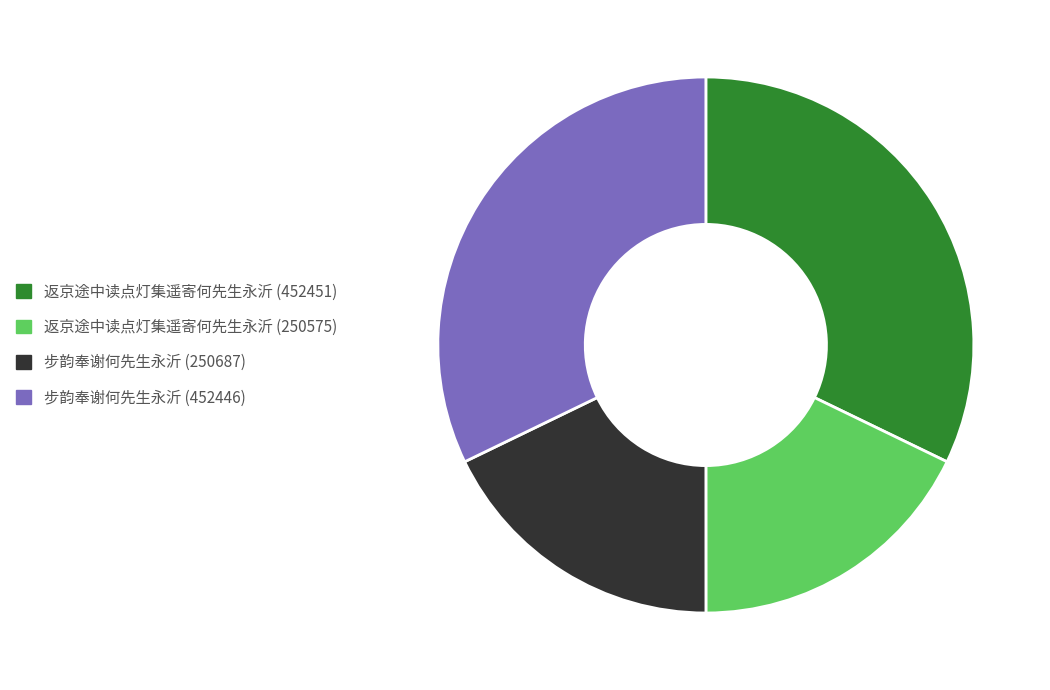

Does 步韵奉谢何先生永沂 (250687) account for over 50% of the chart?

No